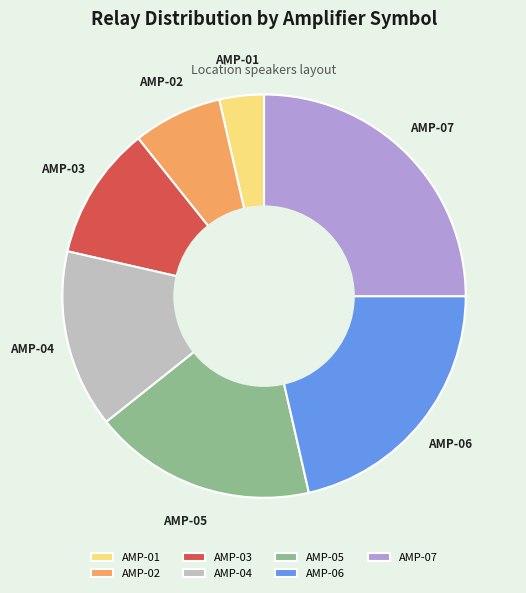

What is the ratio of the value at AMP-05 to the value at AMP-03?

1.7